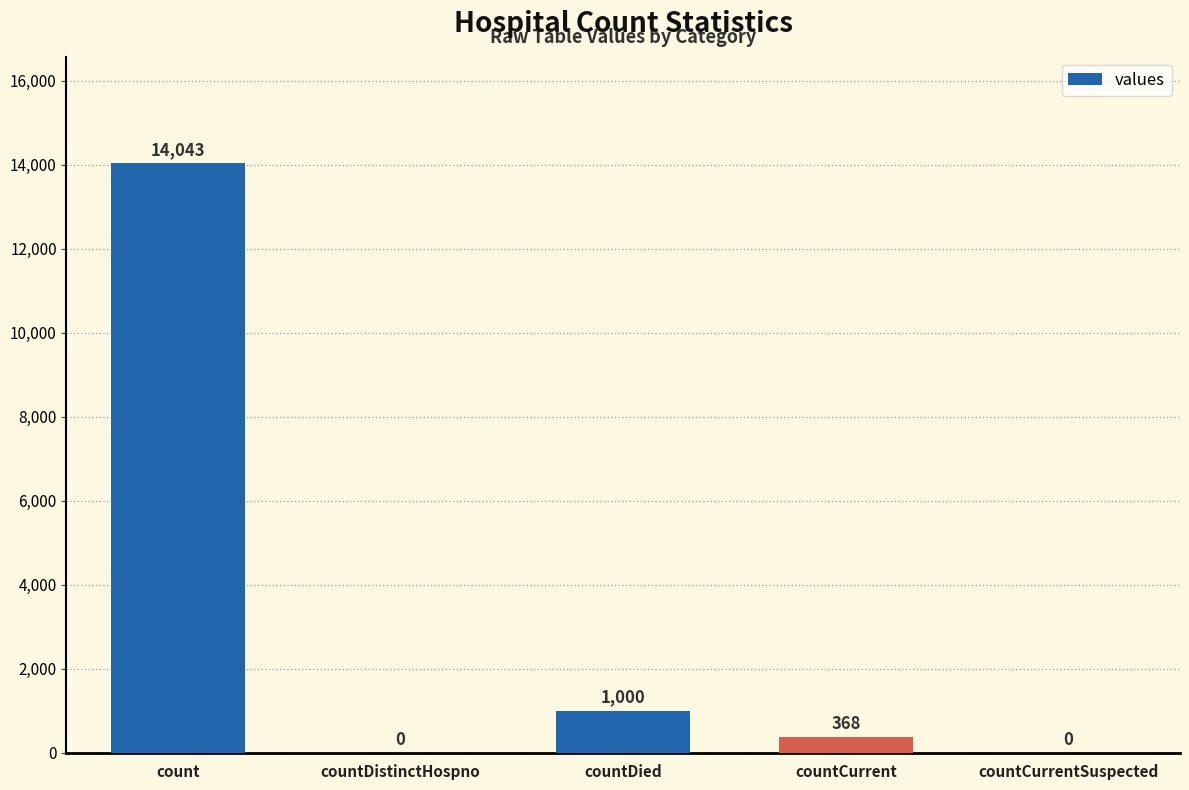

True or false: the data shows 14043 at count.

True